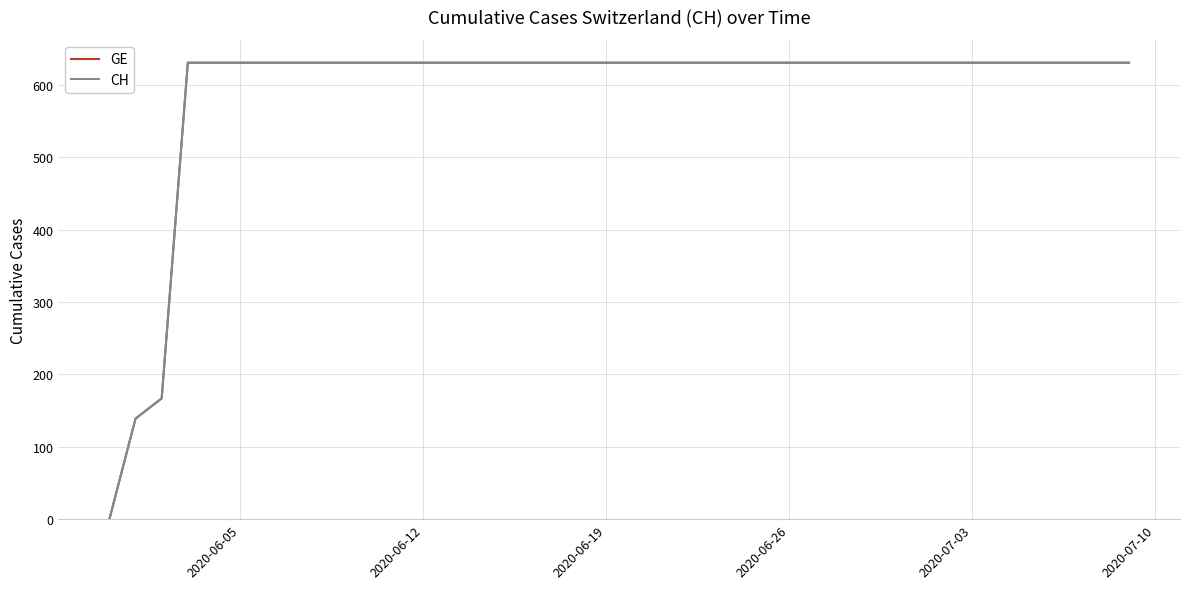

True or false: GE has more than 2 points higher than both neighbors.

False